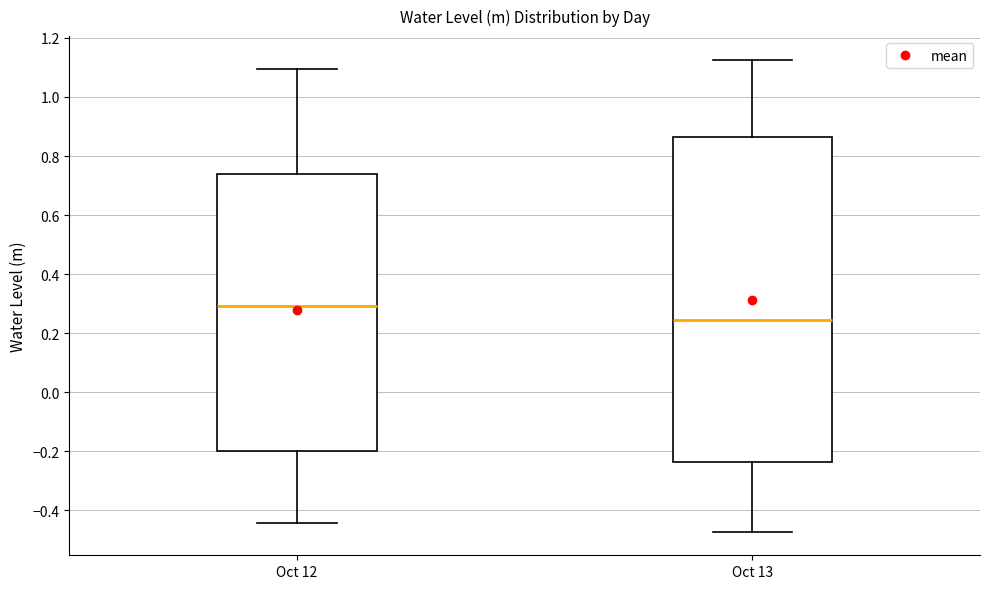

Where does the median line of the box for Oct 12 sit on the y-axis? The values are not printed on the chart, so give them approximately, as read against the axis.

0.30